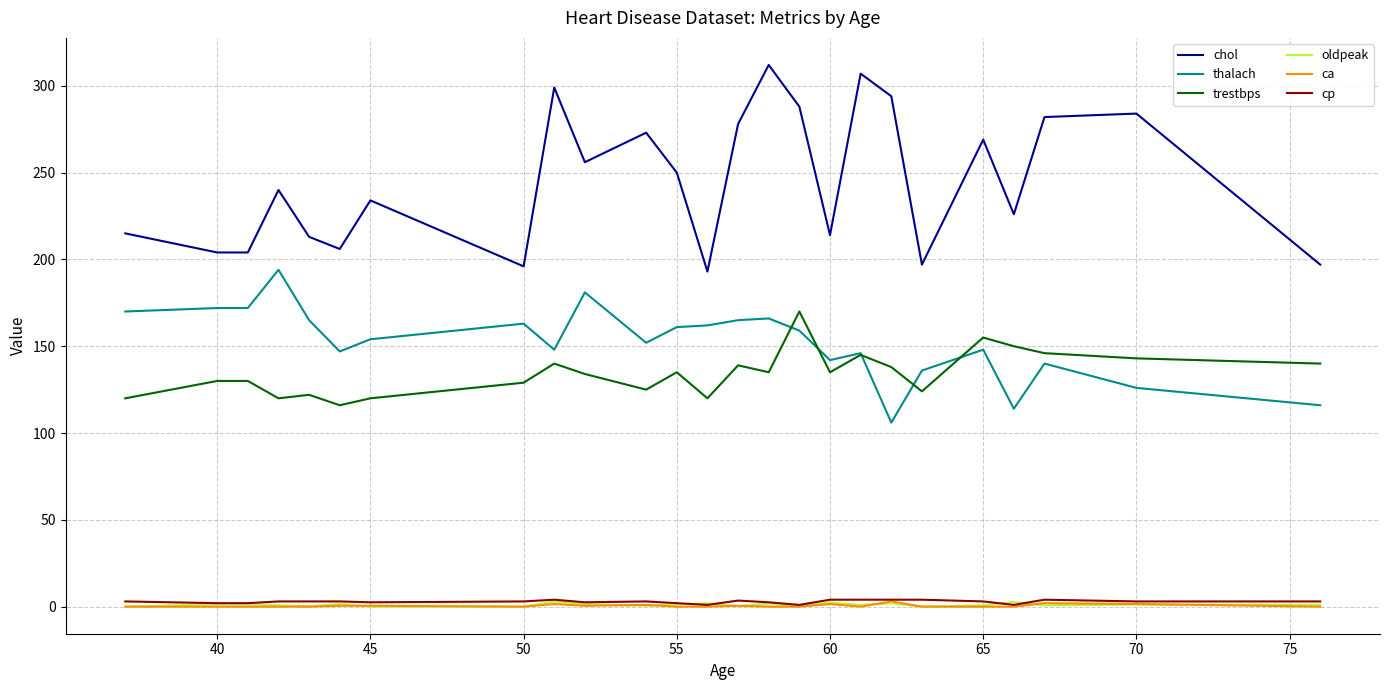

True or false: thalach and ca cross at least once.

False